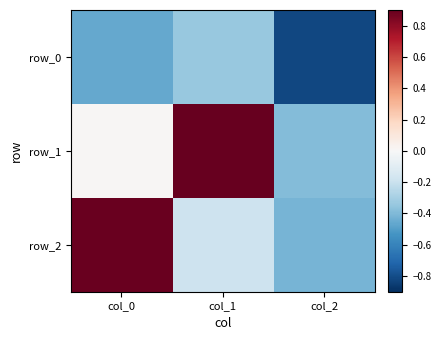

Which has a higher value, col_2 or col_0?

col_0